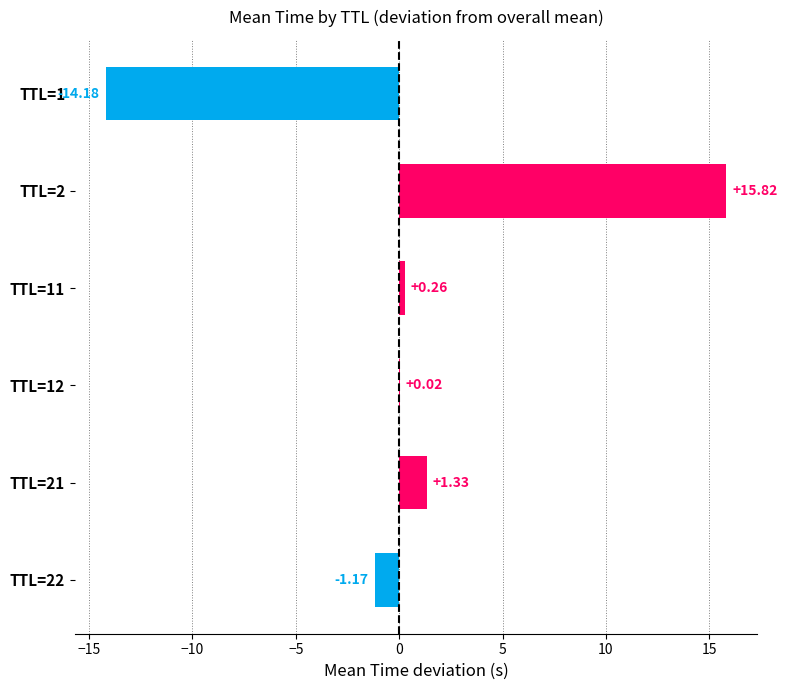

What is the change in value from TTL=1 to TTL=2?

+30.0